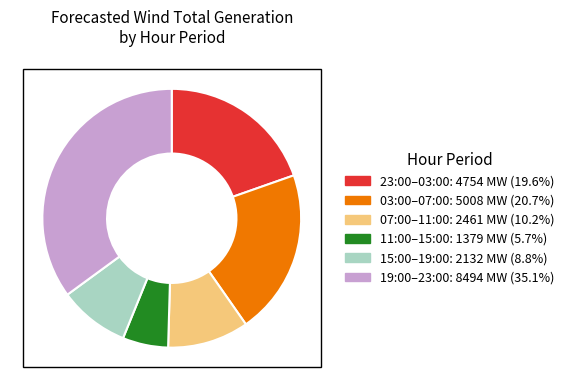

How many segments does this pie chart have?

6